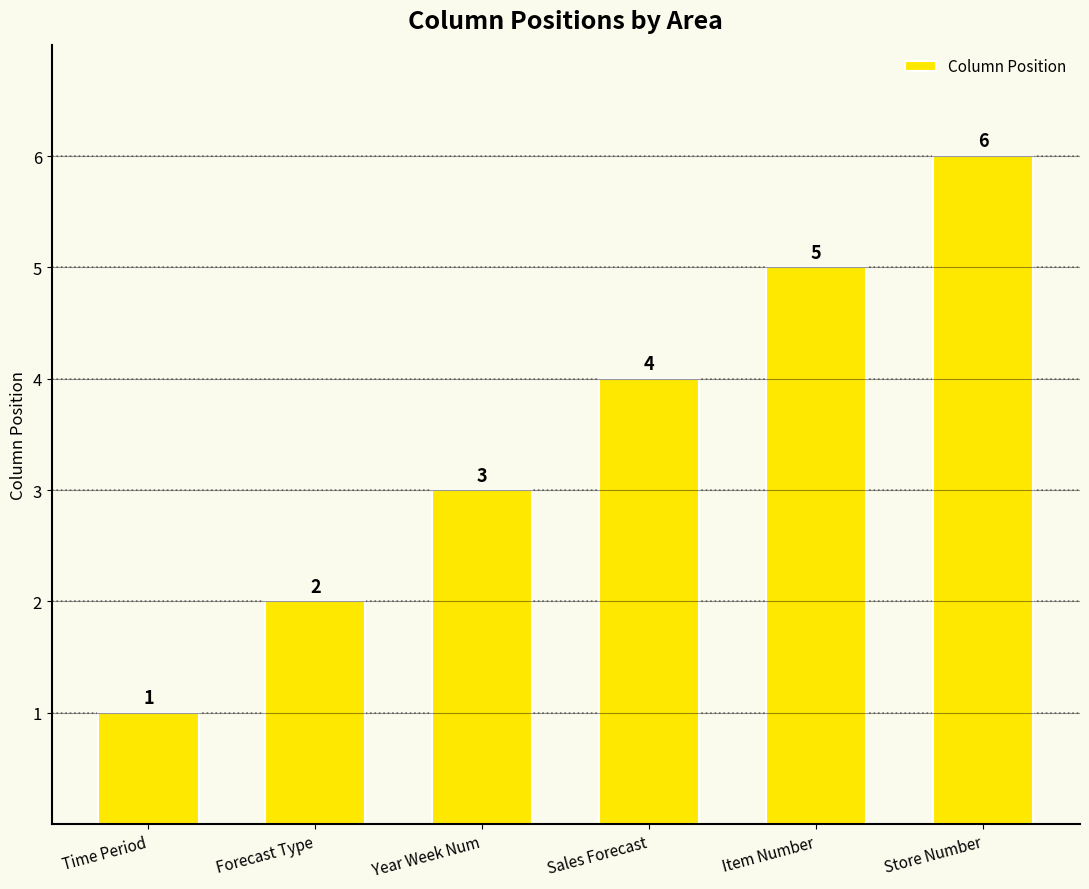

How many bars are there in total?

6